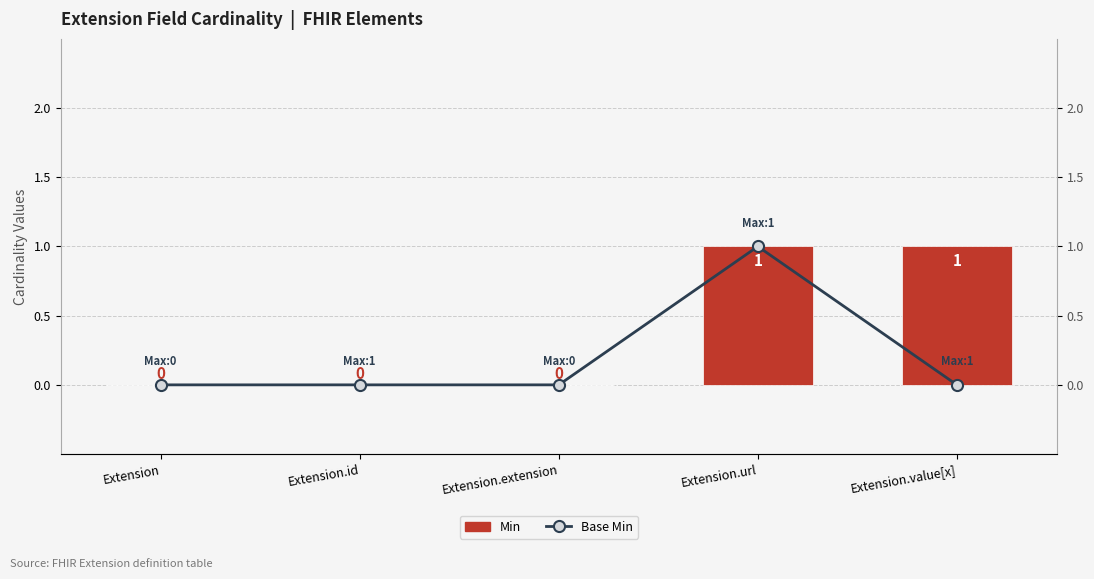

What is the difference between the highest and lowest values at Extension.value[x]?

1